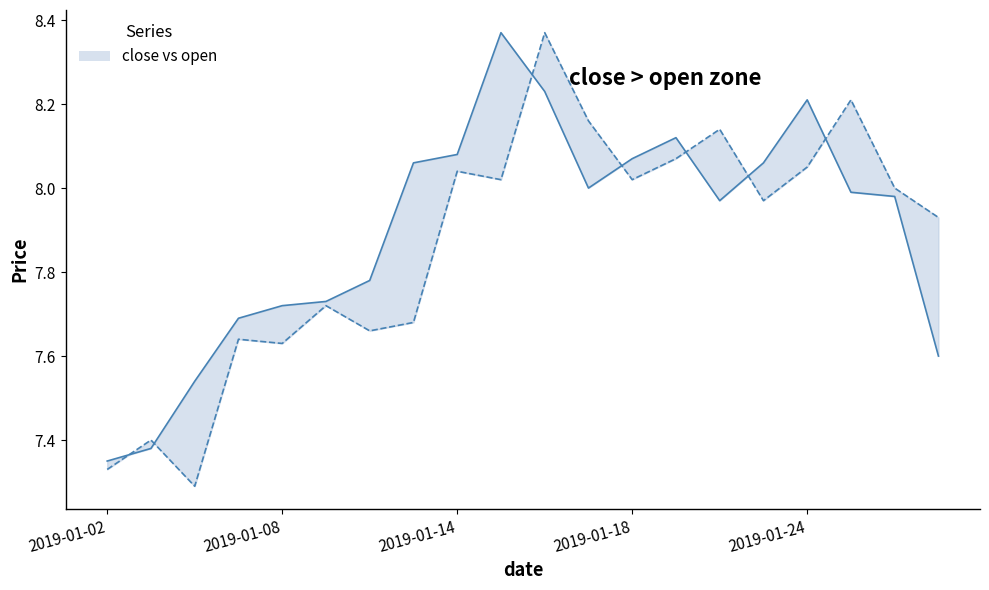

True or false: open_line and close_line intersect in this chart.

True